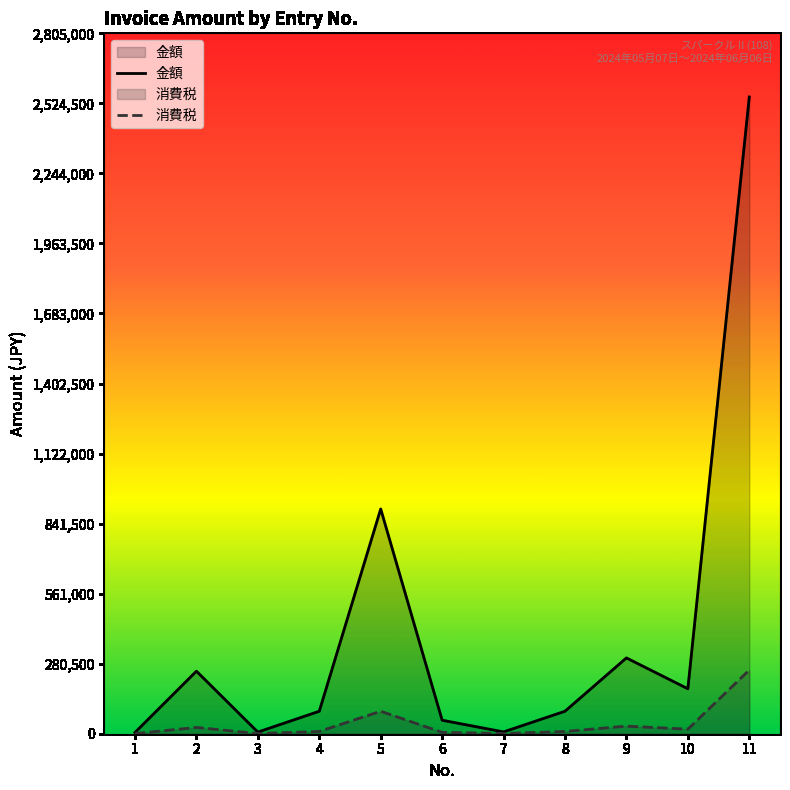

List the series in order of their overall mean, highest first.

金額, 消費税